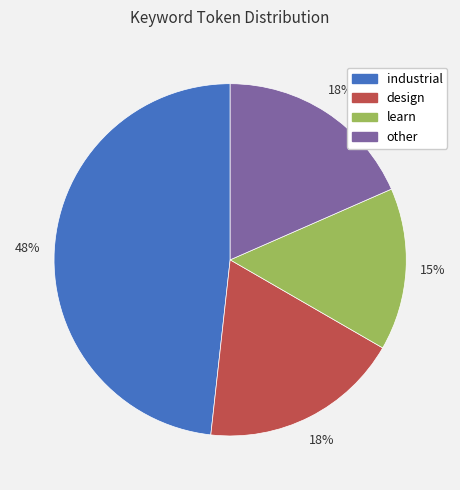

Does any single category account for the majority?

No